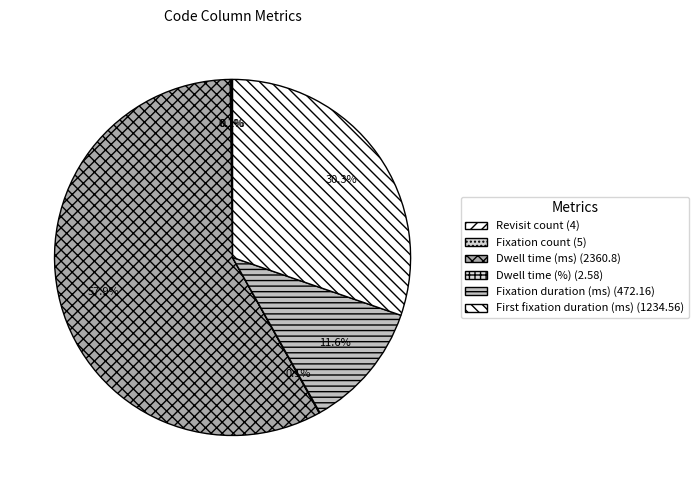

Rank the categories by value from lowest to highest.

Dwell time (%), Revisit count, Fixation count, Fixation duration (ms), First fixation duration (ms), Dwell time (ms)